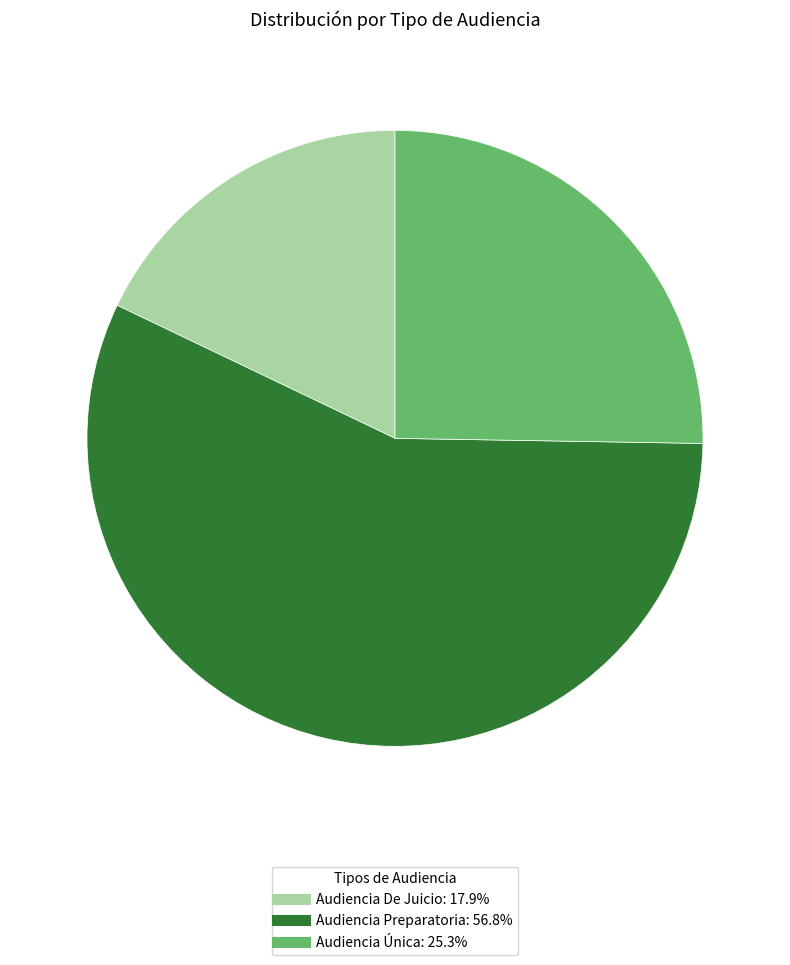

Rank the categories by value from lowest to highest.

Audiencia De Juicio, Audiencia Única, Audiencia Preparatoria